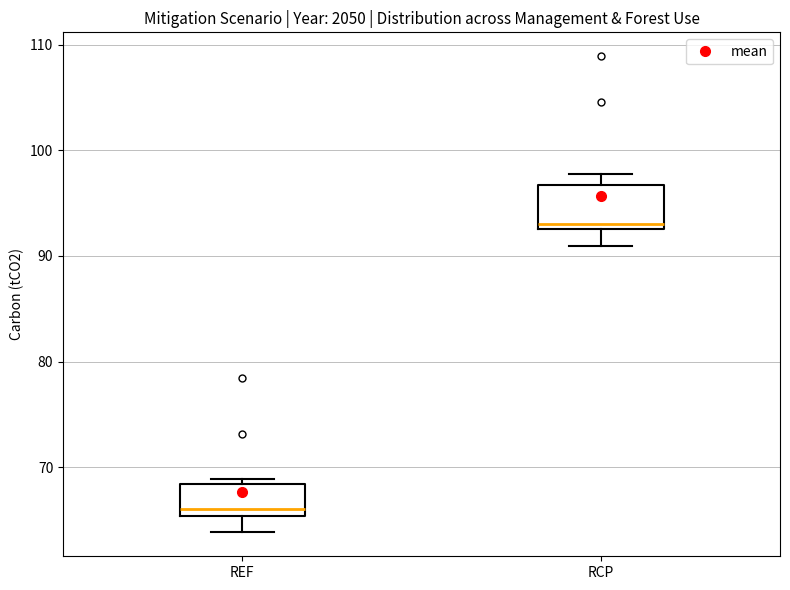

Reading left to right, transcribe this box plot: for each box, give where its median line is, the range the box spans, and where its two whiskers end, as read against the y-axis. The values are not printed on the chart, so give them approximately, as read against the axis.

REF: median 66, box 65 to 68, whiskers 64 to 69
RCP: median 93 (just above the box's lower edge), box 93 to 97, whiskers 91 to 98